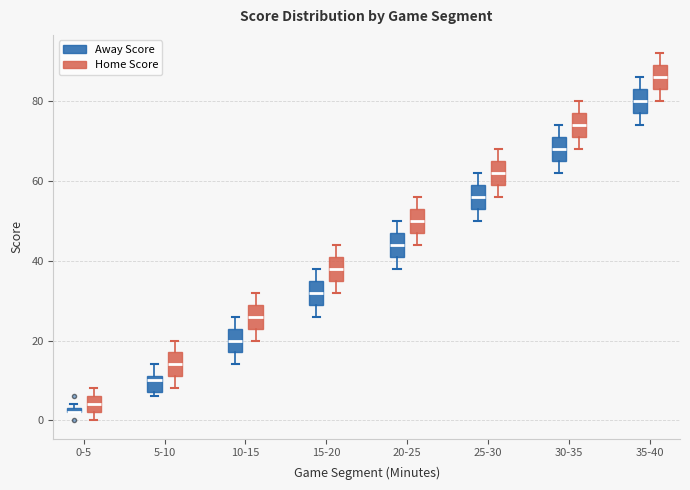

Where does the median line of the box for 15-20 (Away Score) sit on the y-axis? The values are not printed on the chart, so give them approximately, as read against the axis.

32